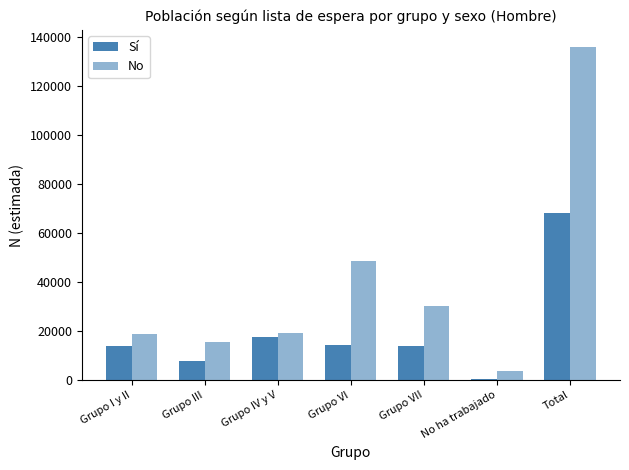

List the series in order of their peak value, lowest first.

Sí, No